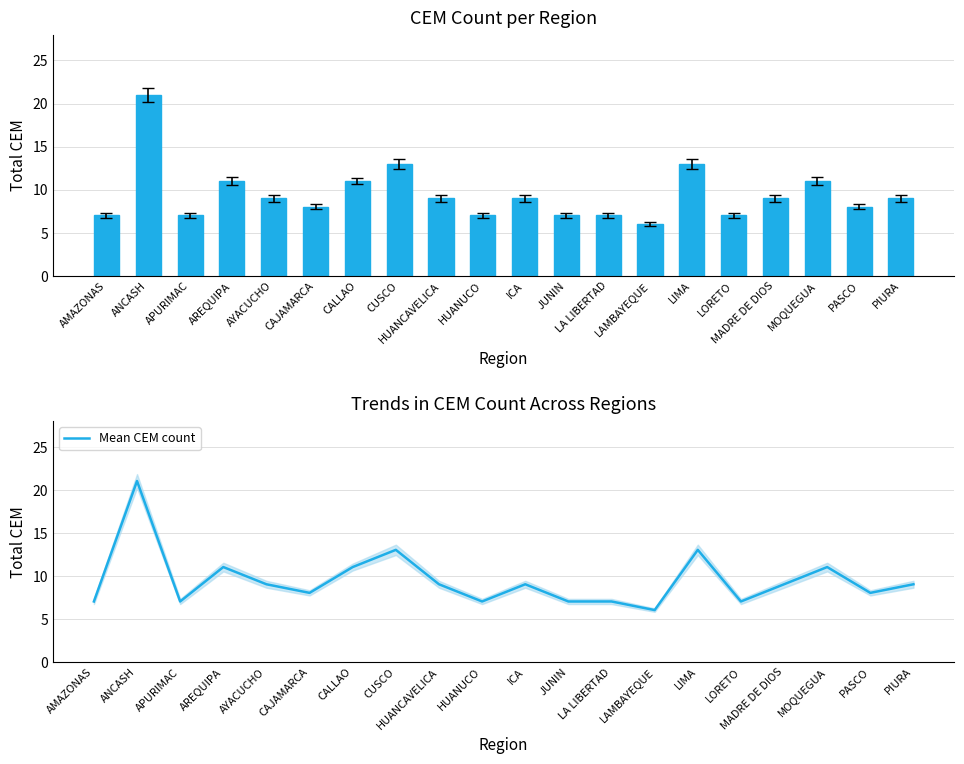

Between APURIMAC and MOQUEGUA, which series saw the biggest shift?

Total CEM per Region